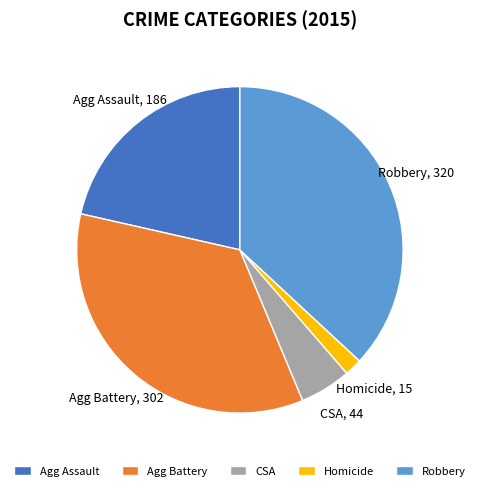

Does Homicide represent more than half of the total?

No